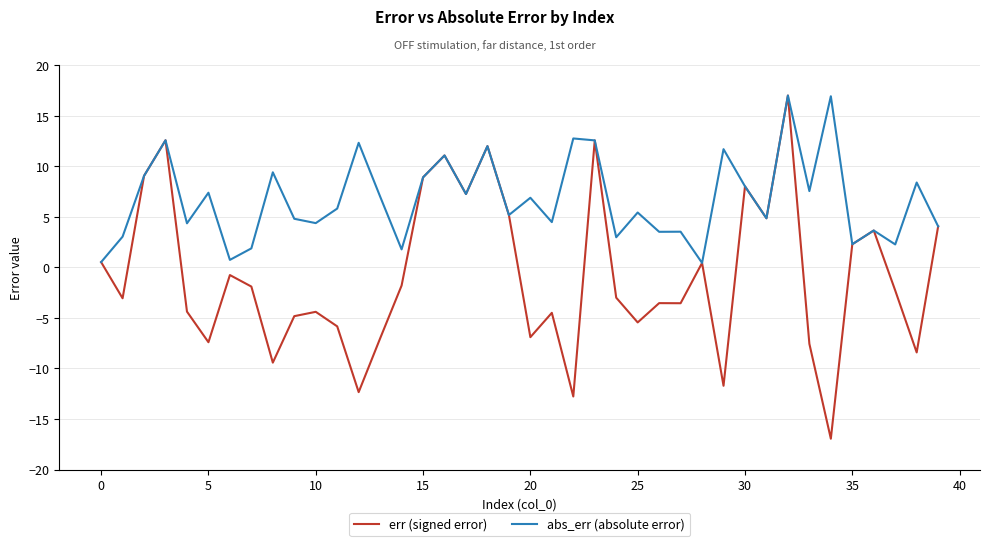

Which series has the largest total across all categories?

abs_err (absolute error)